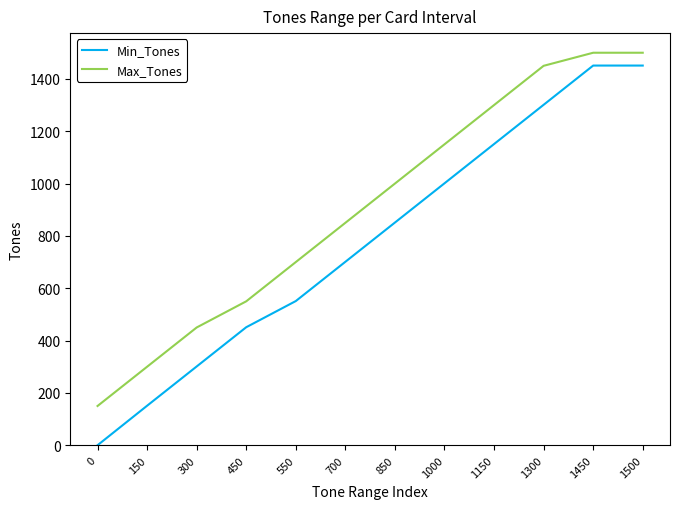

What value does the Max_Tones series have at 0, to the nearest 100?

200